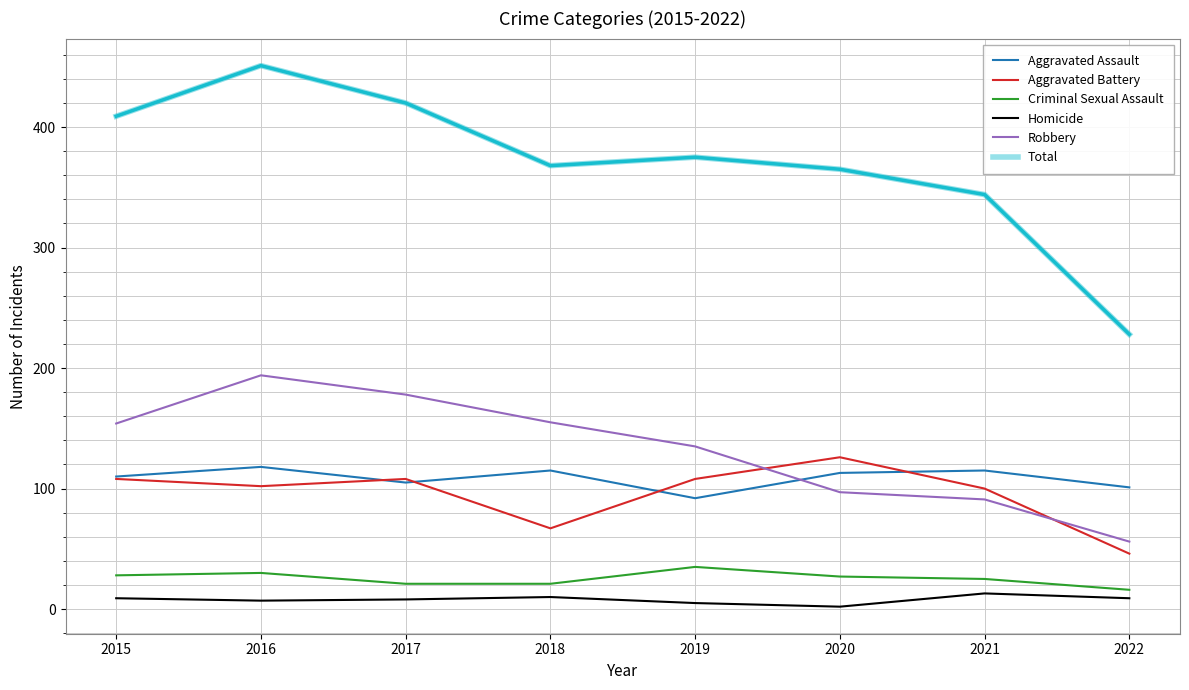

What is the sum of the Robbery values at 2020 and 2018?

252